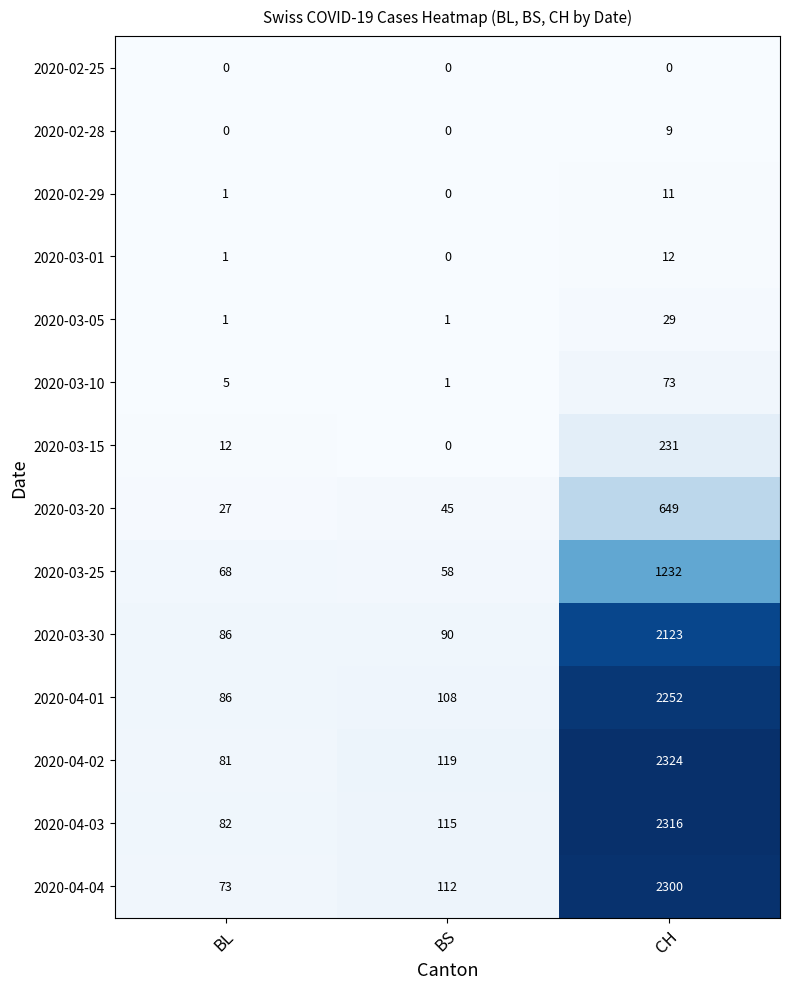

Is the value of 2020-03-20 at BS greater than the value of 2020-03-01 at BL?

Yes